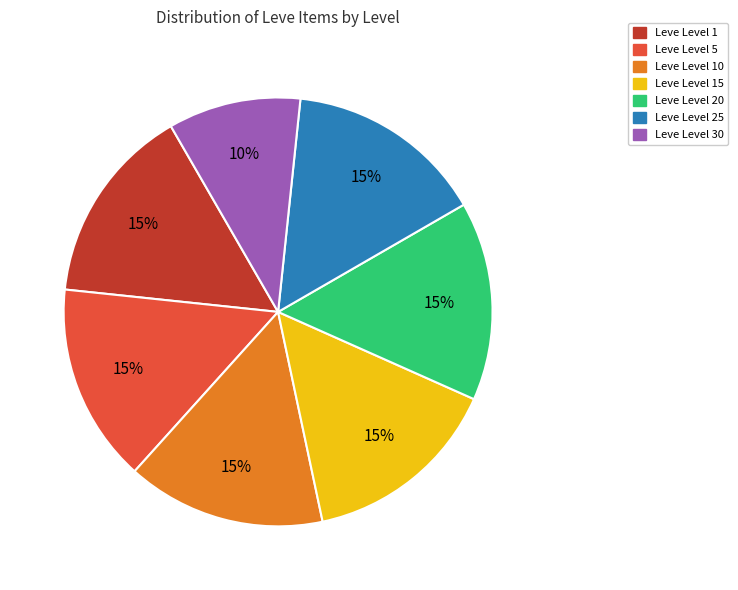

Do Leve Level 20 and Leve Level 10 together represent more than half of the pie?

No